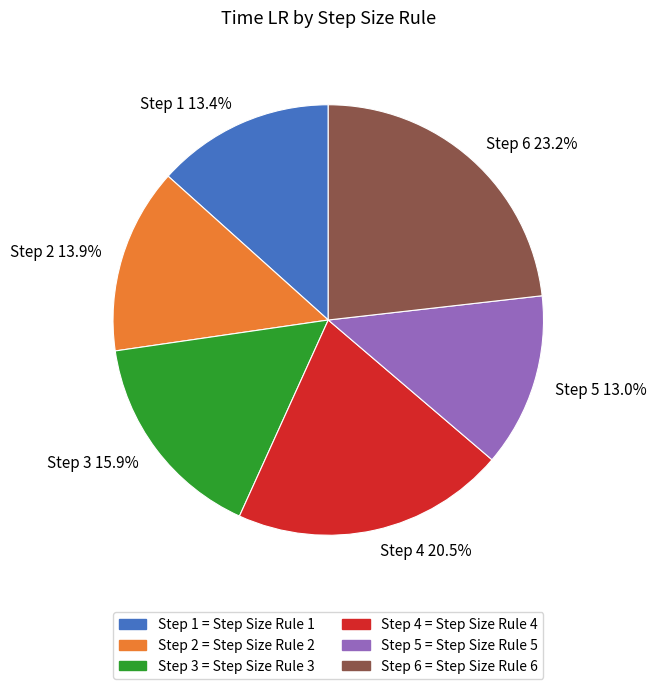

Combined, what portion of the pie is Step 3 15.9% and Step 1 13.4%?

29.3%